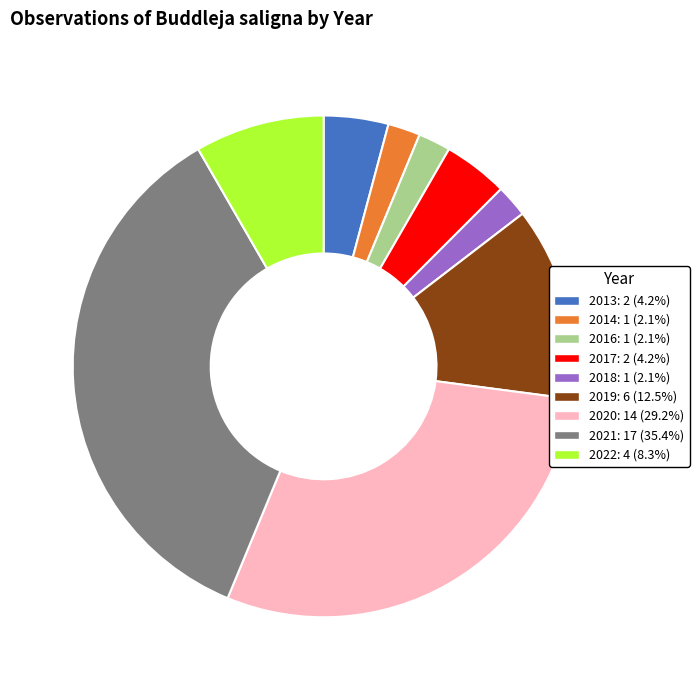

Is the sum of 2019 and 2018 greater than half?

No